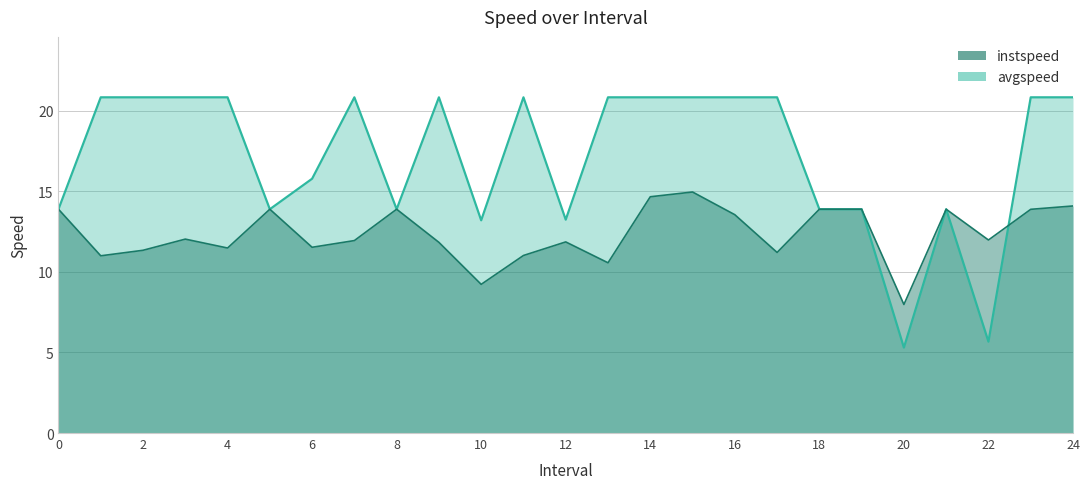

The value of instspeed at 19 is 3.3. True or false?

False